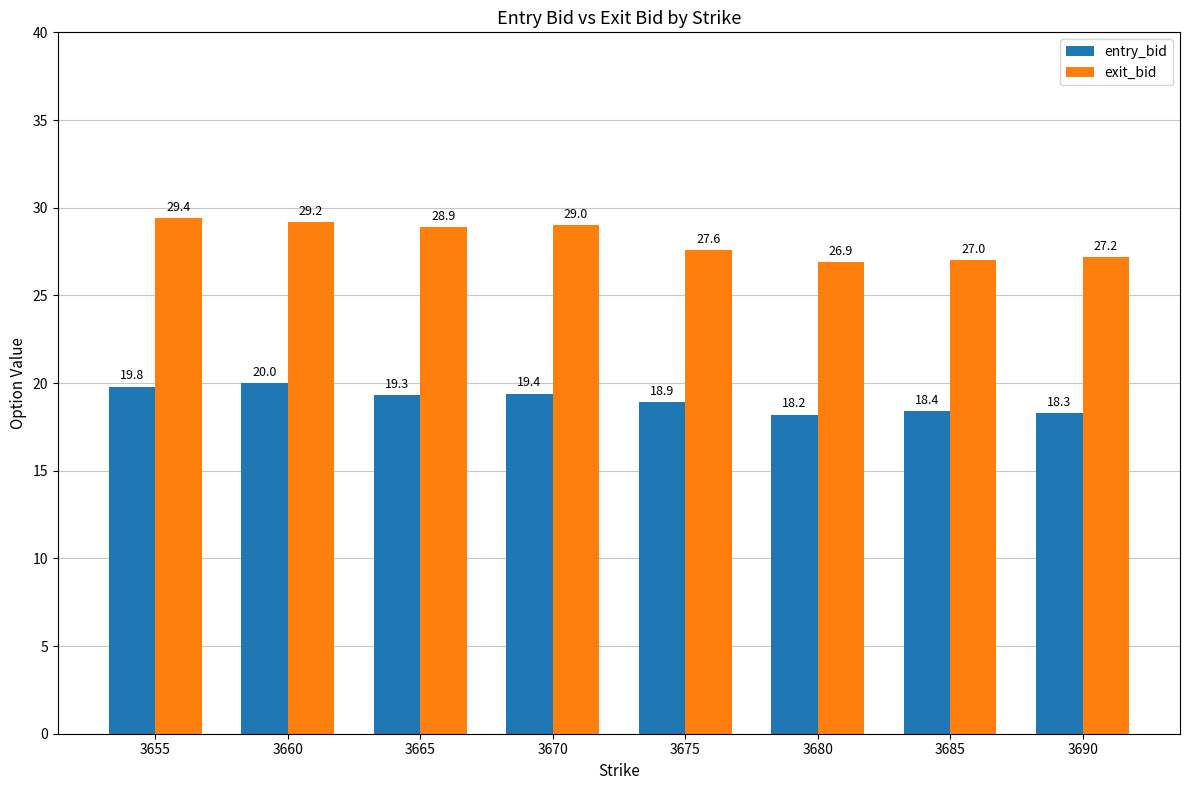

At which label does exit_bid first exceed 28?

3655